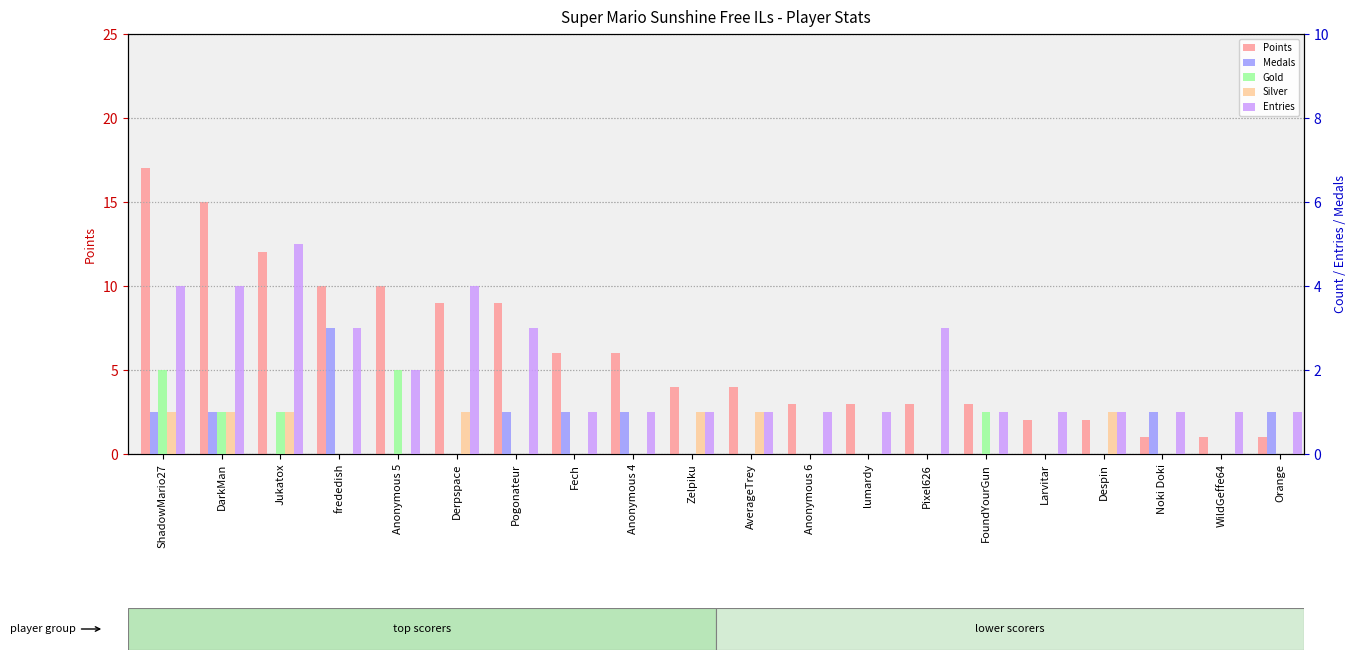

Which category has the highest value in the Points series?

ShadowMario27